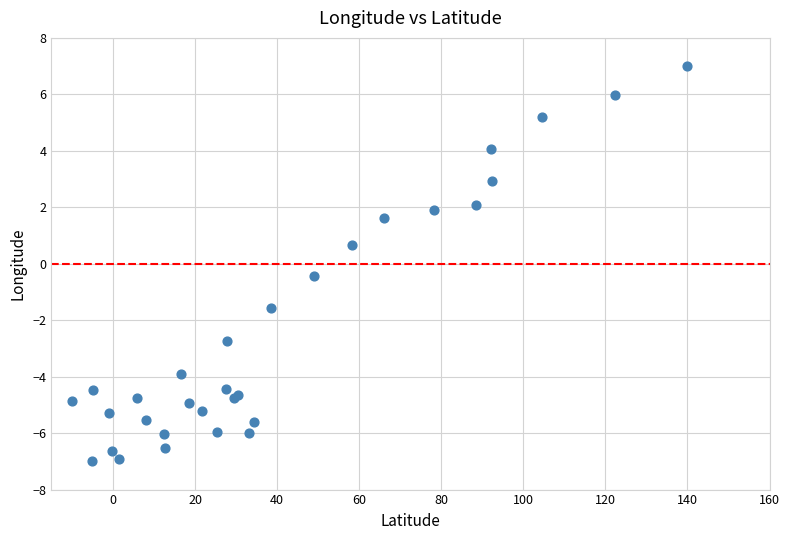

What Y value in the scatter plot is closest to 0?

-0.4